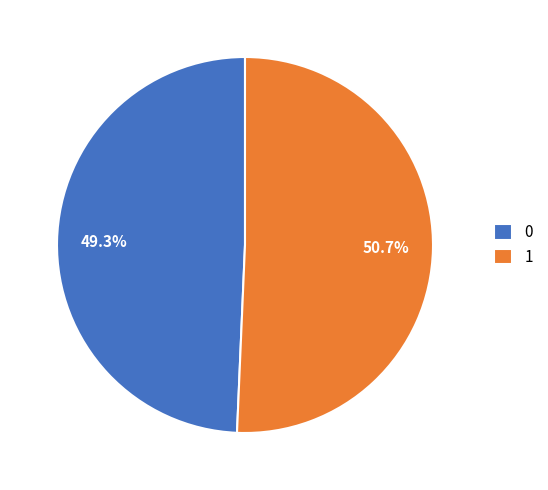

Which slice is the largest?

1